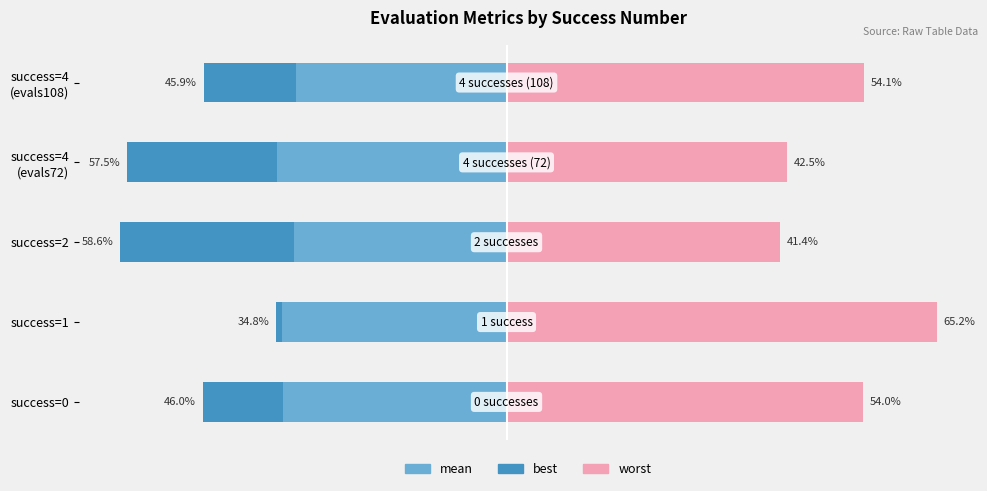

How many bars are there in each group?

3